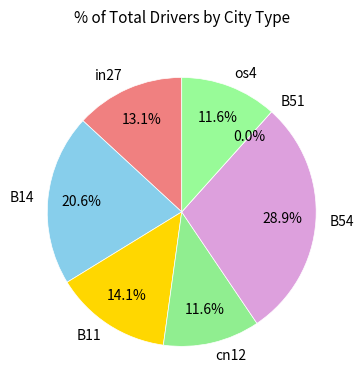

To the nearest percent, what percentage of the pie is os4?

12%